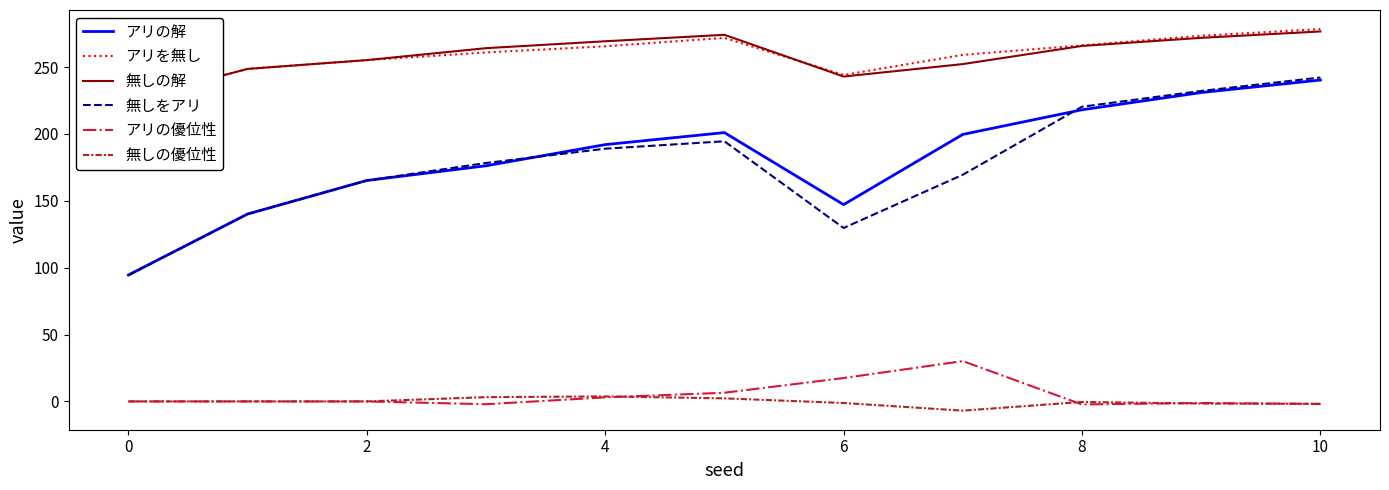

True or false: 無しをアリ has more than 1 points higher than both neighbors.

False